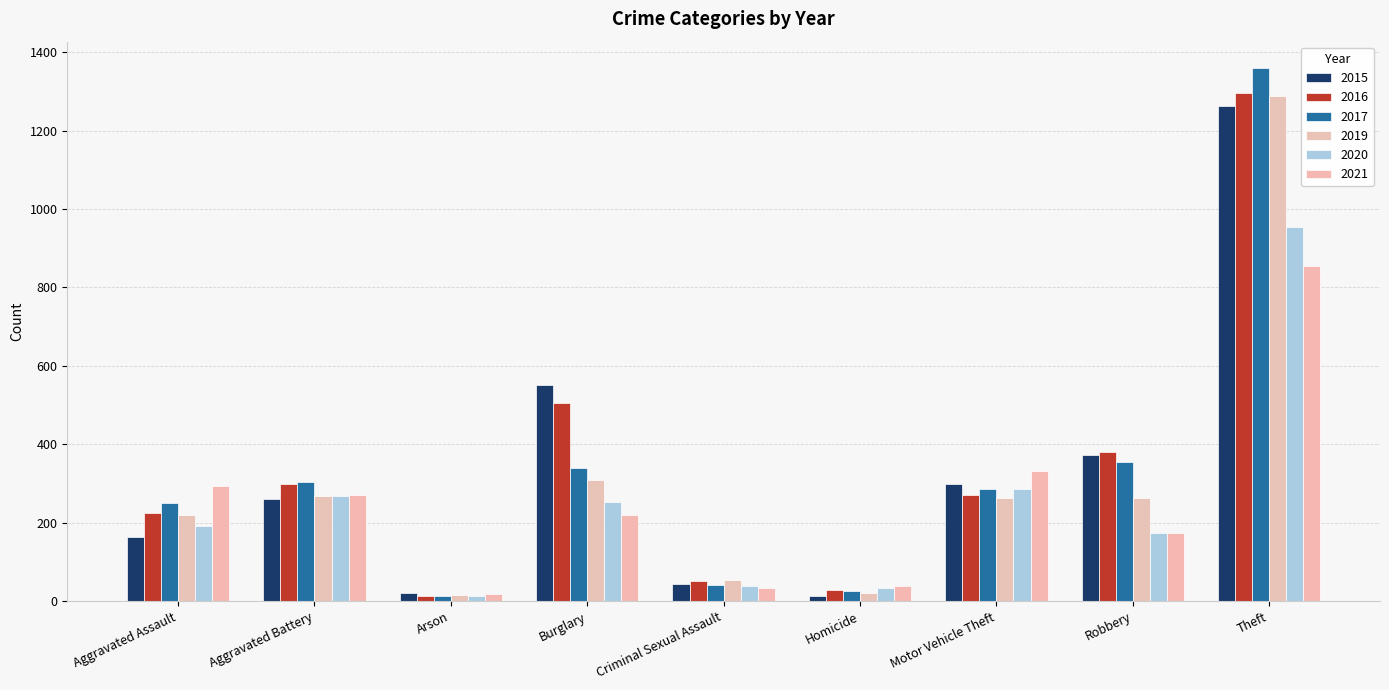

What are all the series names shown in the legend?

2015, 2016, 2017, 2019, 2020, 2021